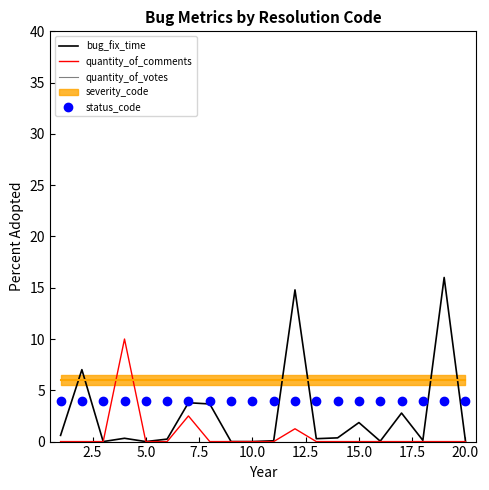

What is the maximum value for bug_fix_time?

16.0